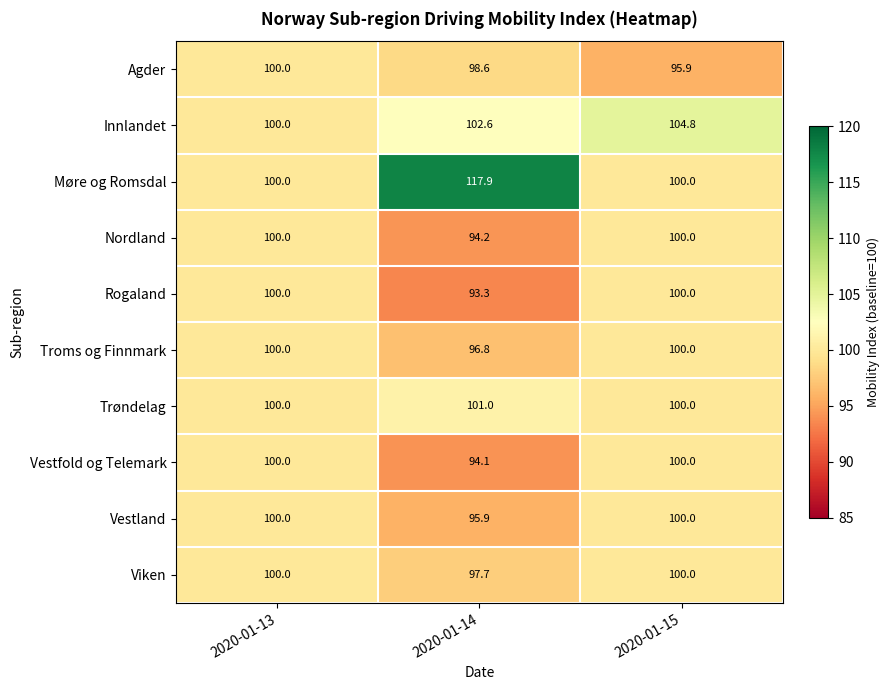

Which series changed the most between 2020-01-13 and 2020-01-14?

Møre og Romsdal